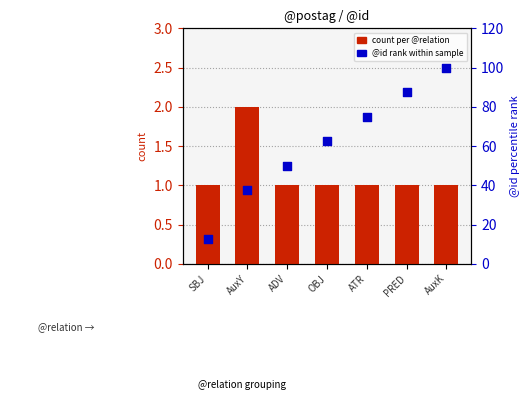

At which category is the sum across all series the highest?

AuxK